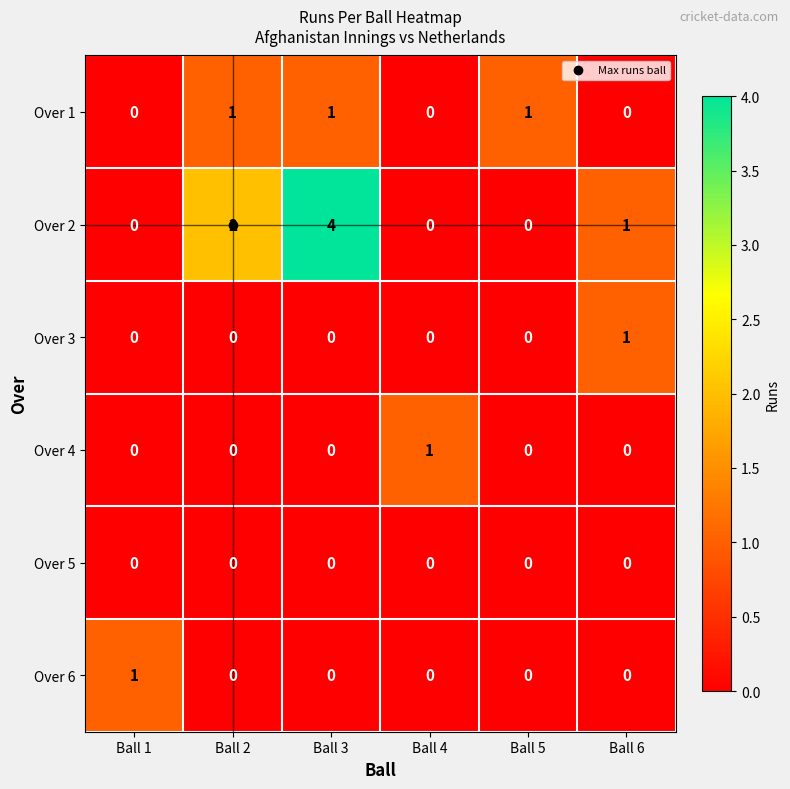

How many Over 2 values are between 0 and 2?

5